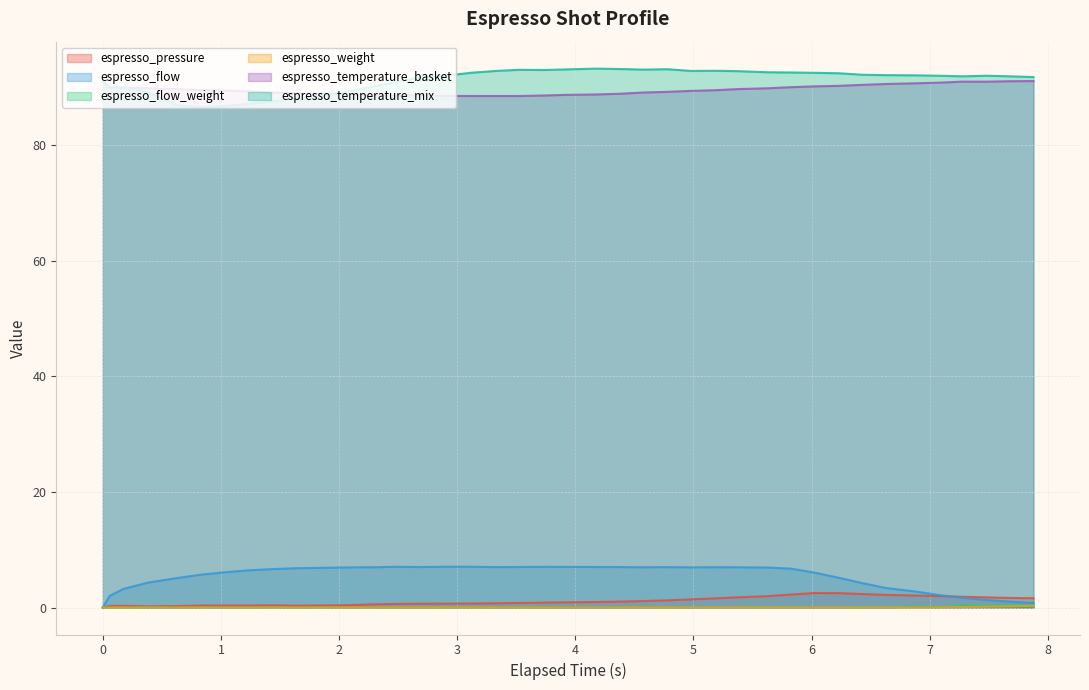

How many series are shown in this chart?

6